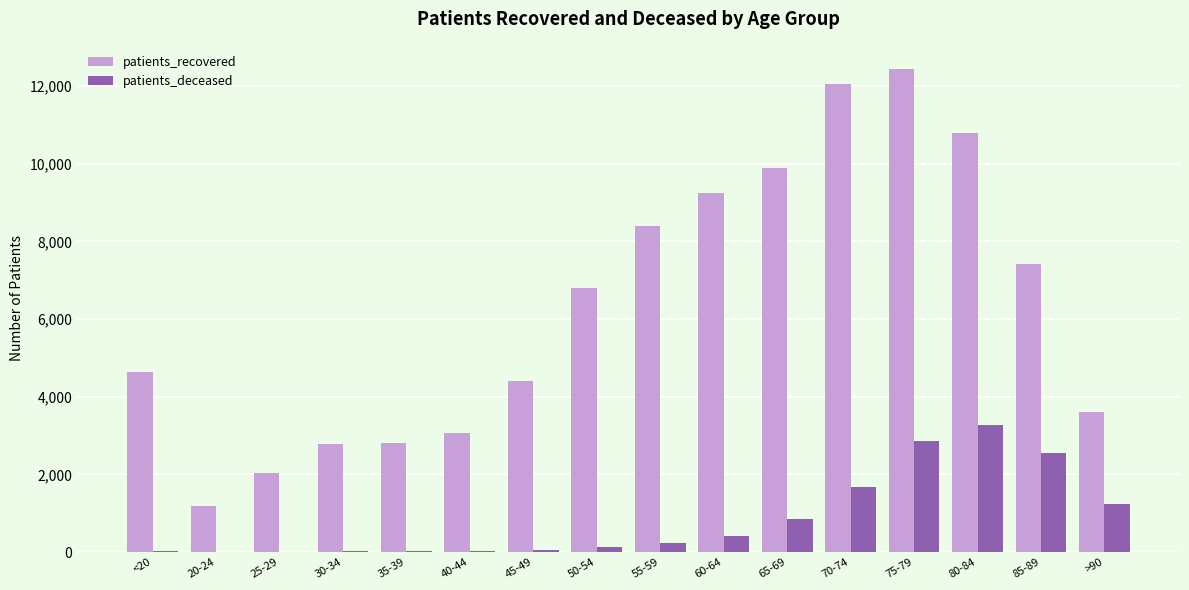

What is the sum of all patients_recovered values?

101633